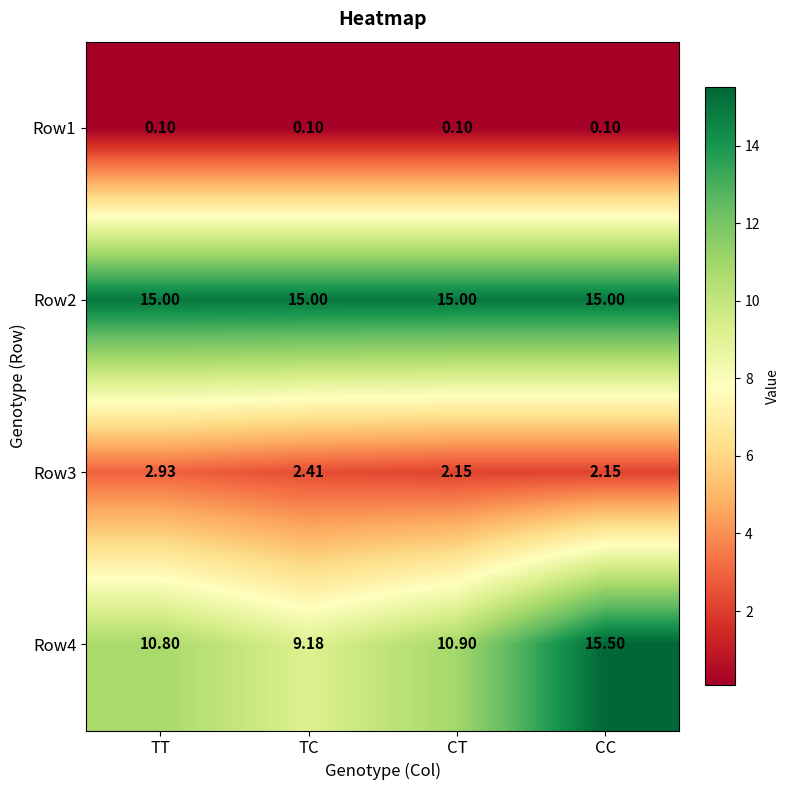

At which category is the sum across all series the highest?

CC